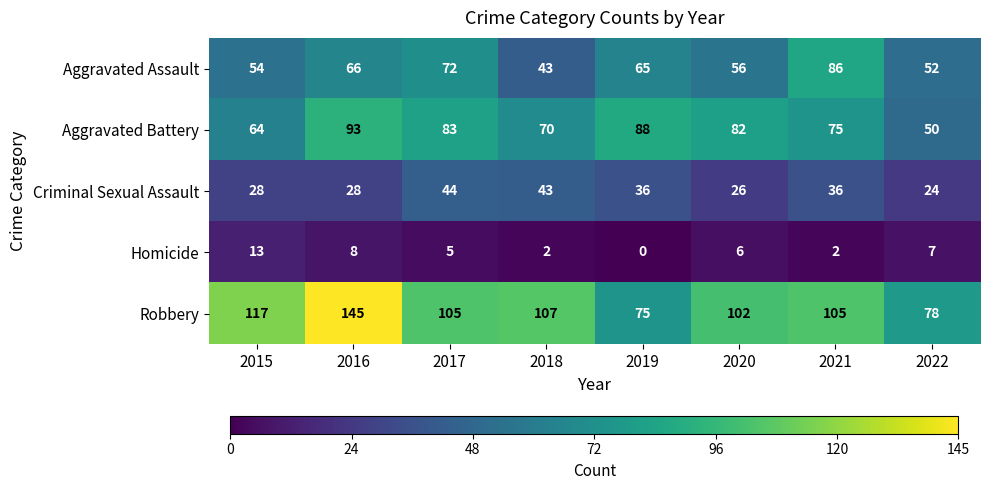

How many values in the Aggravated Assault series are below 65?

4